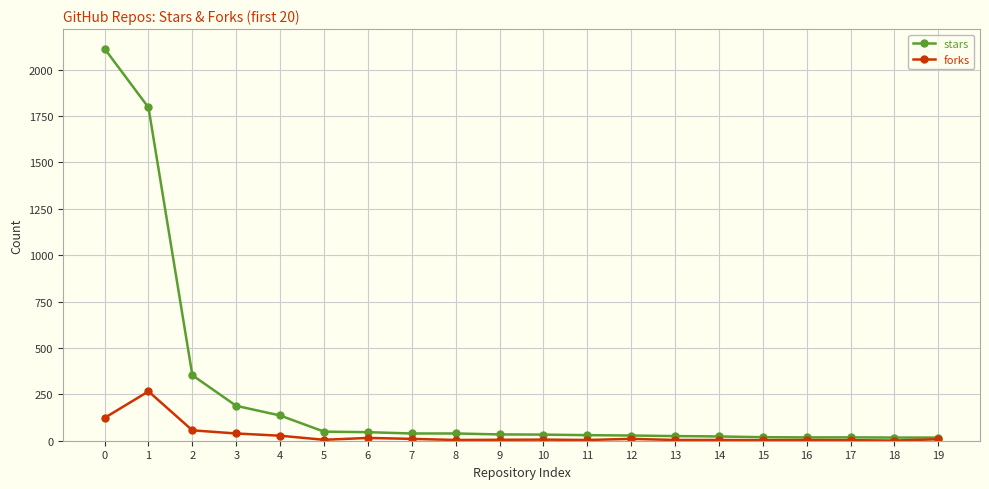

Rank the series by their maximum value, from lowest to highest.

forks, stars